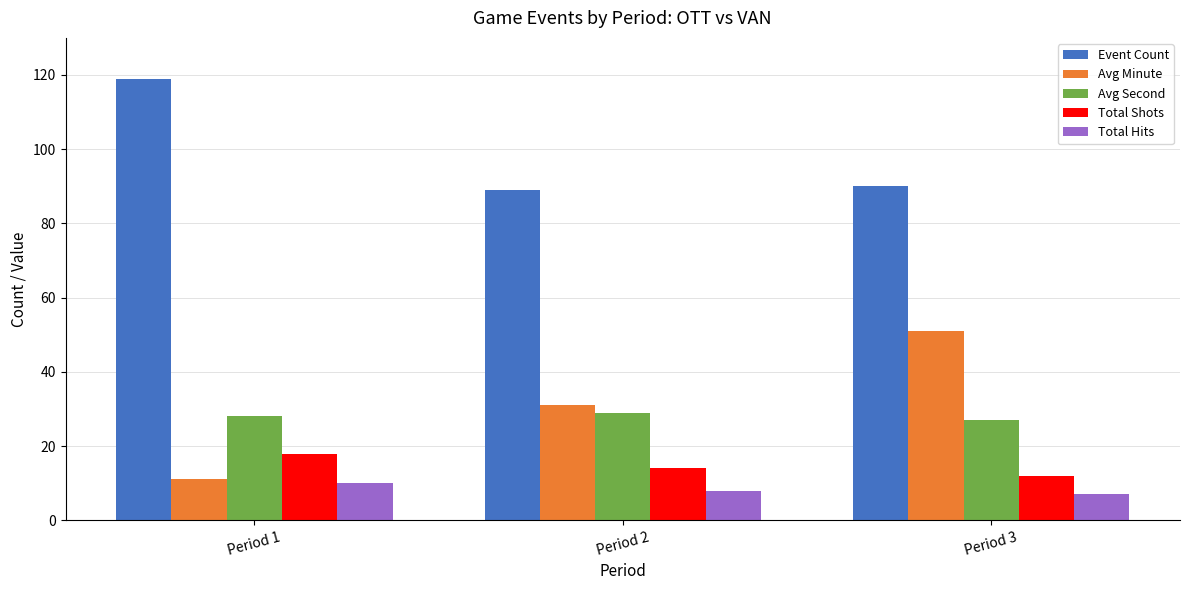

The Total Shots series shows 12 at Period 3. True or false?

True